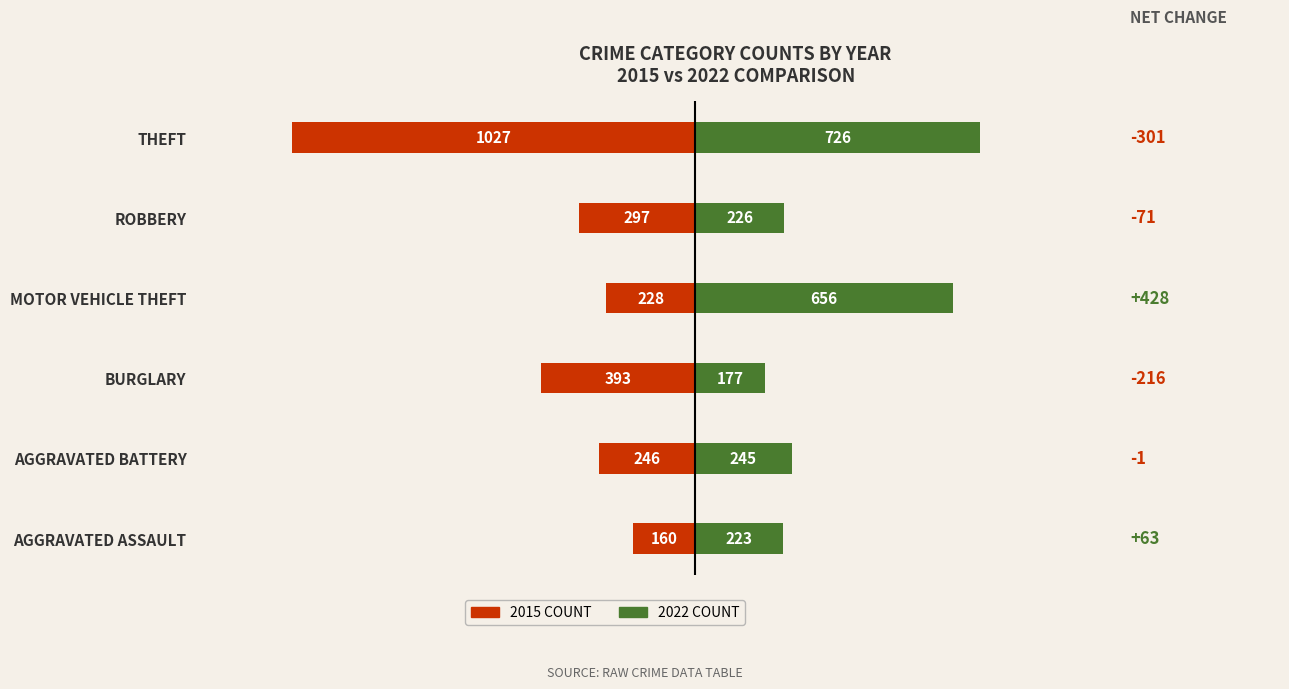

List the labels in order of 2022 value, smallest first.

BURGLARY, AGGRAVATED ASSAULT, ROBBERY, AGGRAVATED BATTERY, MOTOR VEHICLE THEFT, THEFT